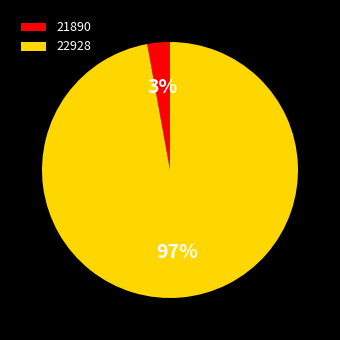

Between 22928 and 21890, which is larger?

22928